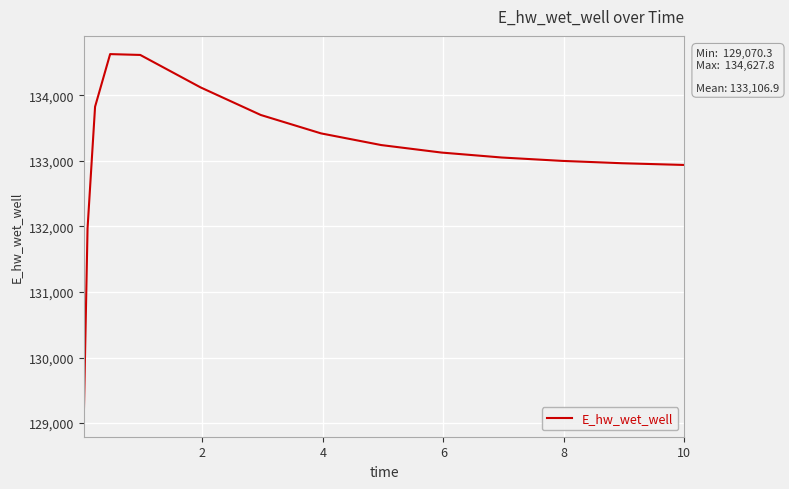

What is the difference between the maximum and minimum values?

5557.5